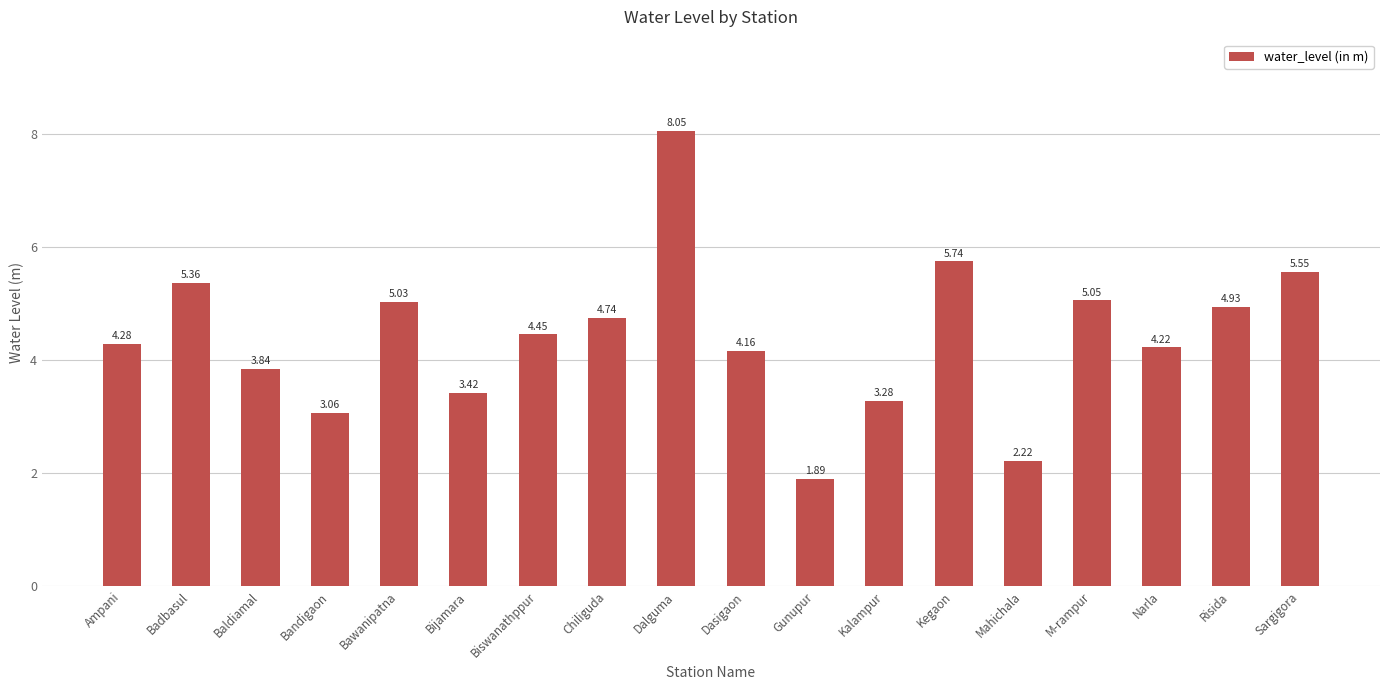

What is the sum of the values at Gunupur and Kegaon?

7.6